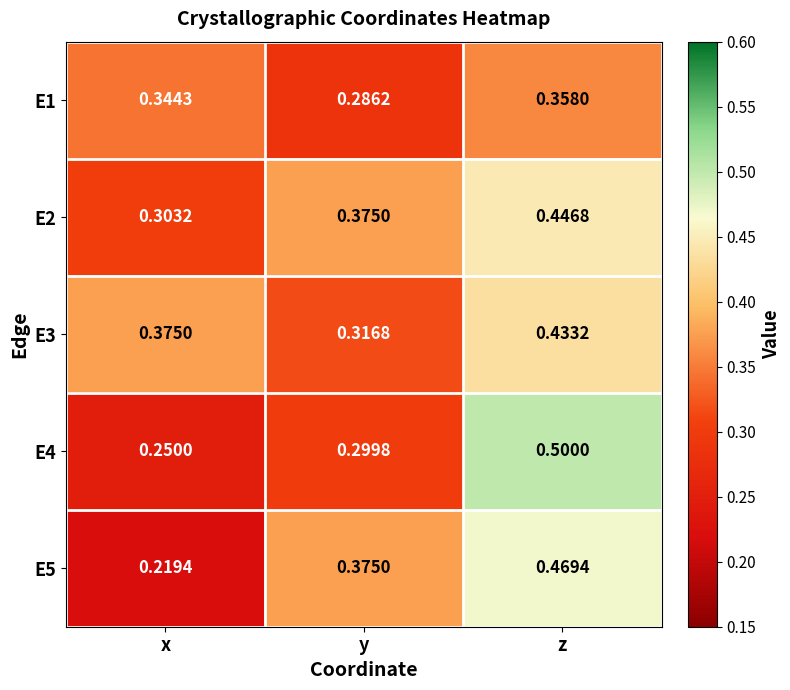

At which category does the chart reach its minimum across all series?

x